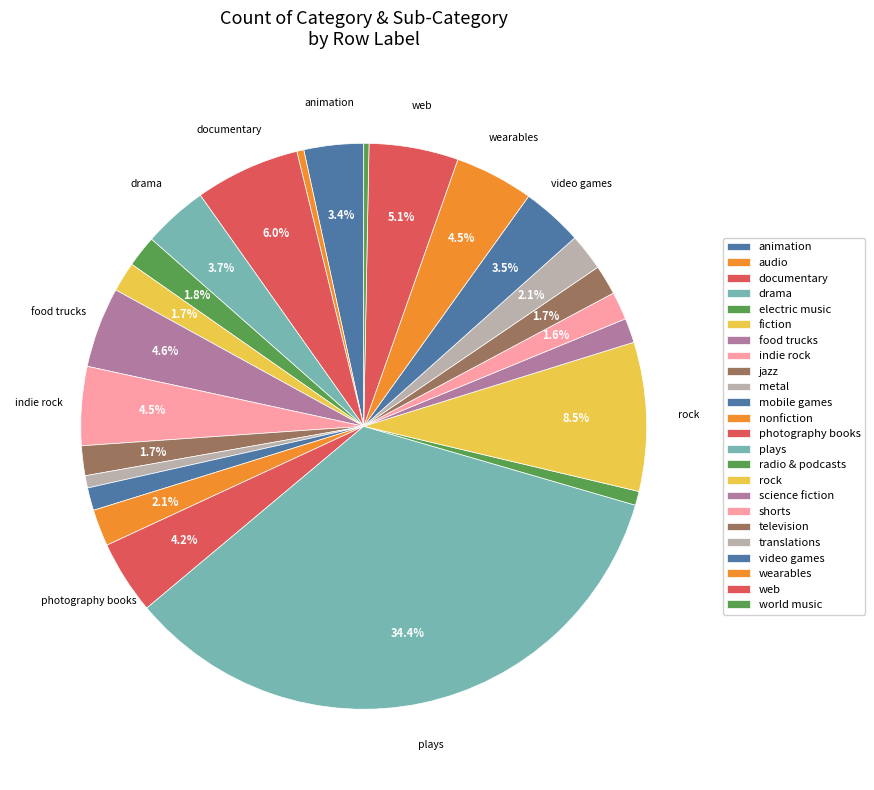

Does nonfiction account for over 50% of the chart?

No